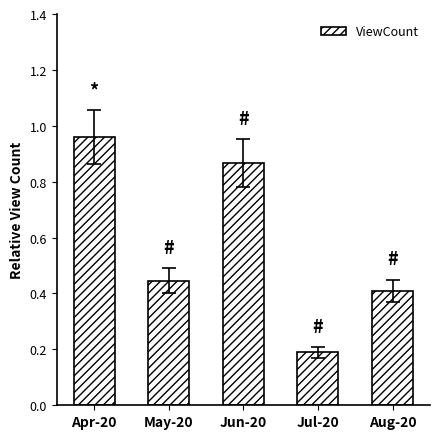

The value at May-20 is 0.4. True or false?

True